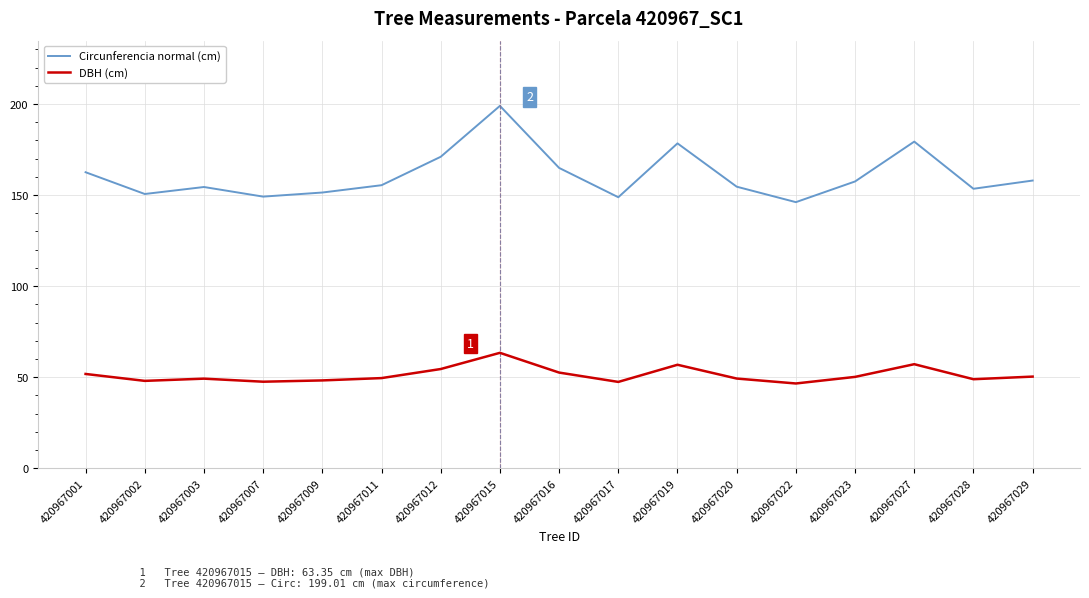

At which category does Circunferencia normal (cm) reach its first local peak?

420967003